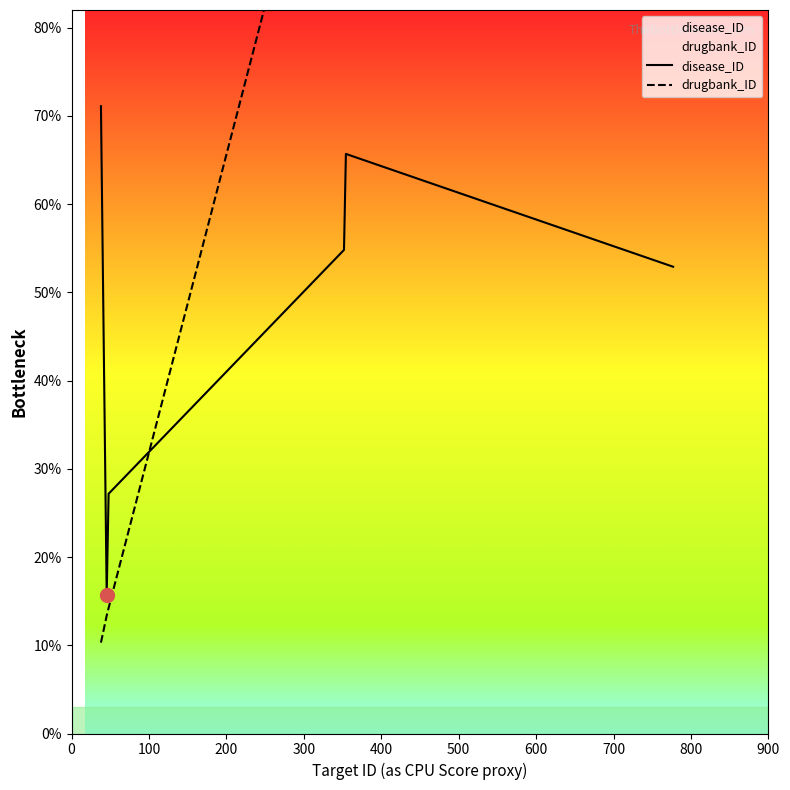

List the series in order of their peak value, lowest first.

disease_ID, drugbank_ID